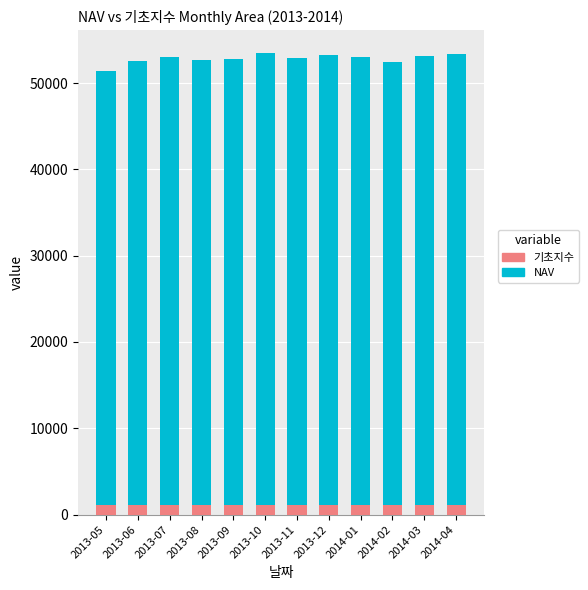

What is the maximum value for 기초지수?

1144.8